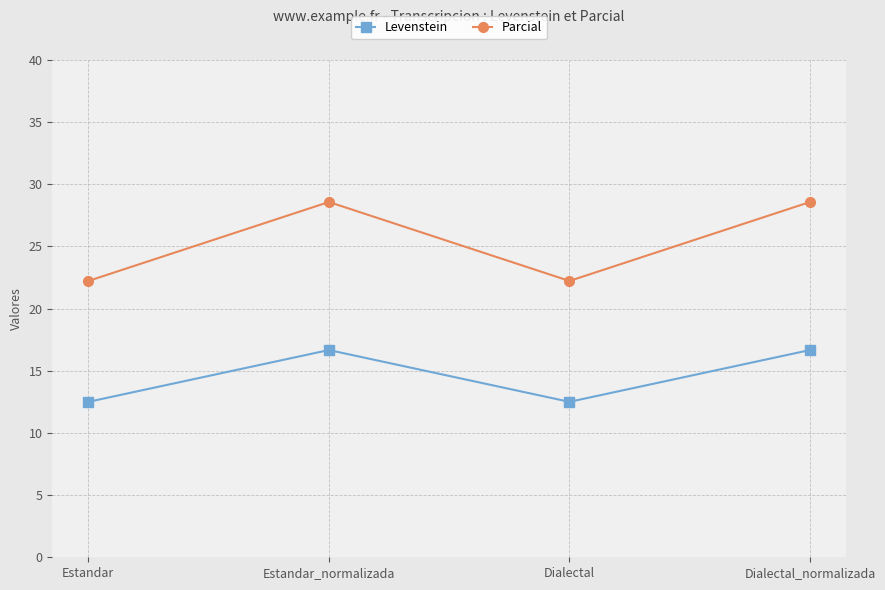

Which series has the widest spread of values?

Parcial